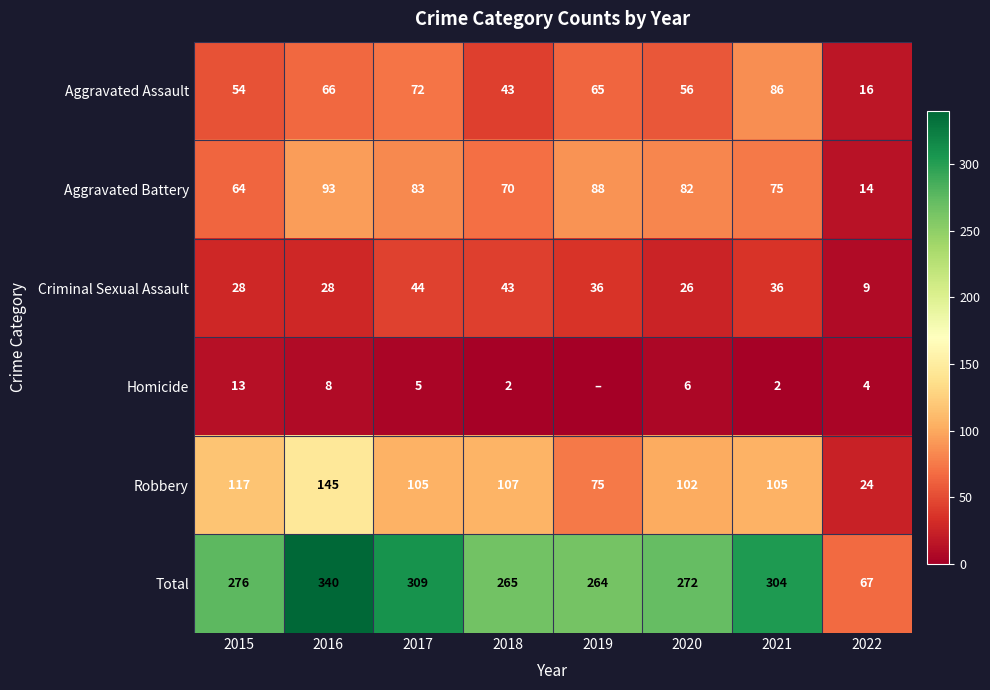

True or false: Criminal Sexual Assault has a value of 44 at 2016.

False